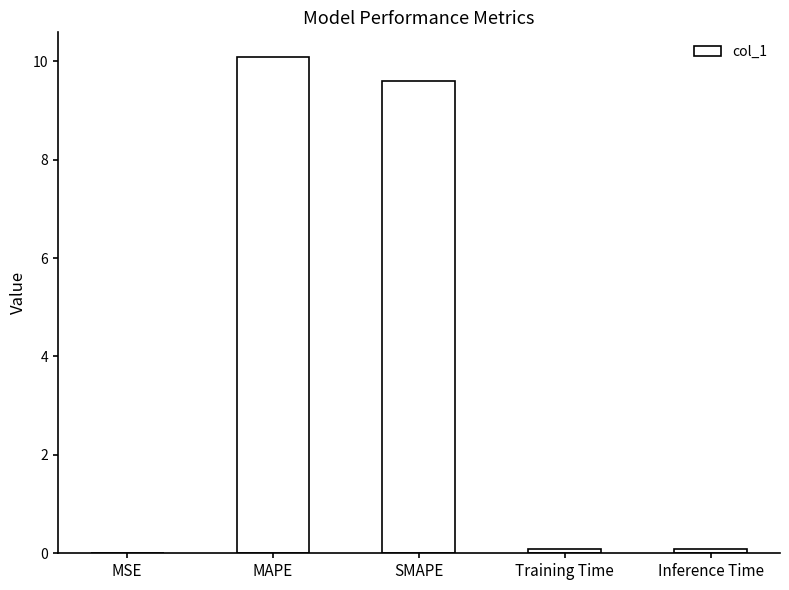

How many distinct data groups are displayed?

1